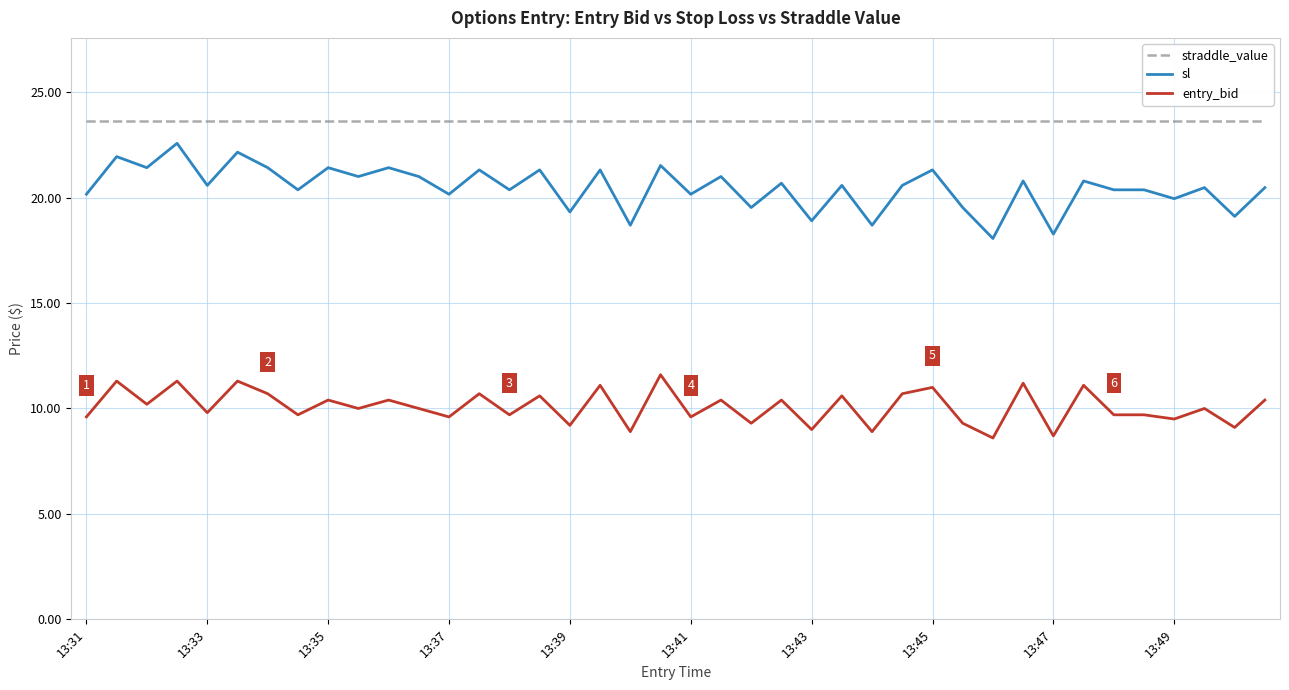

Which series has the widest spread of values?

sl